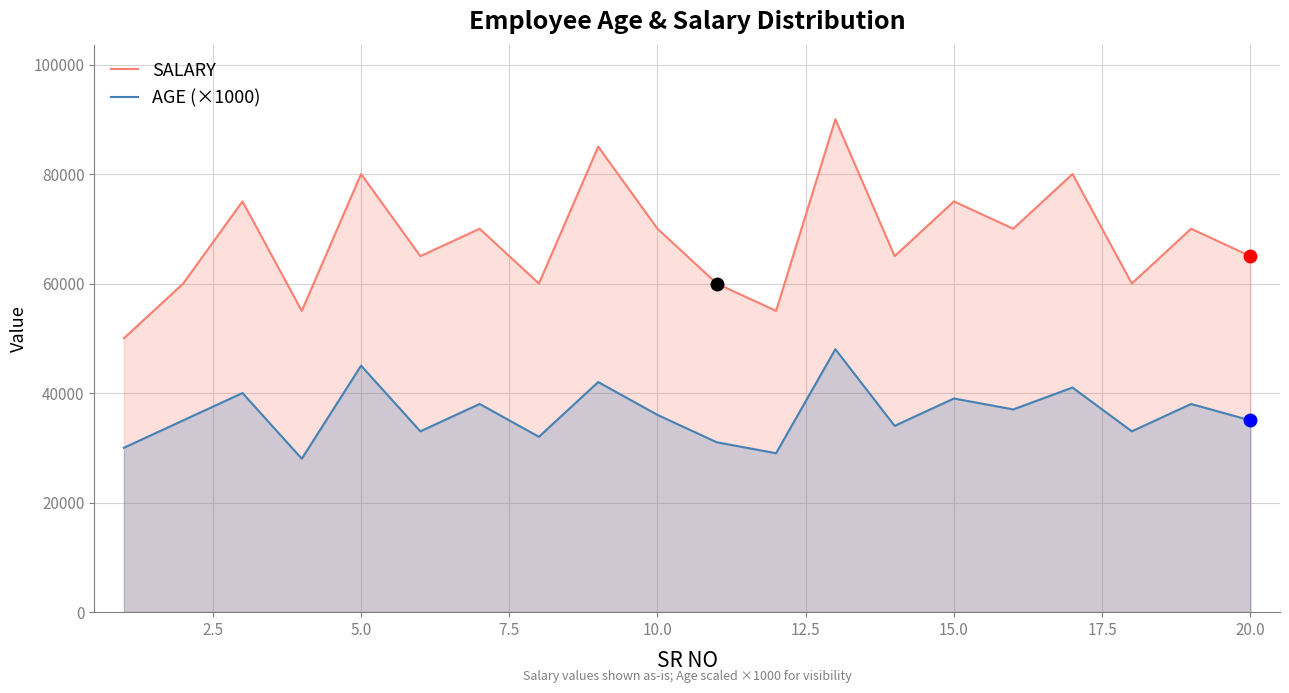

What is the sum of all AGE (×1000) values?

724000